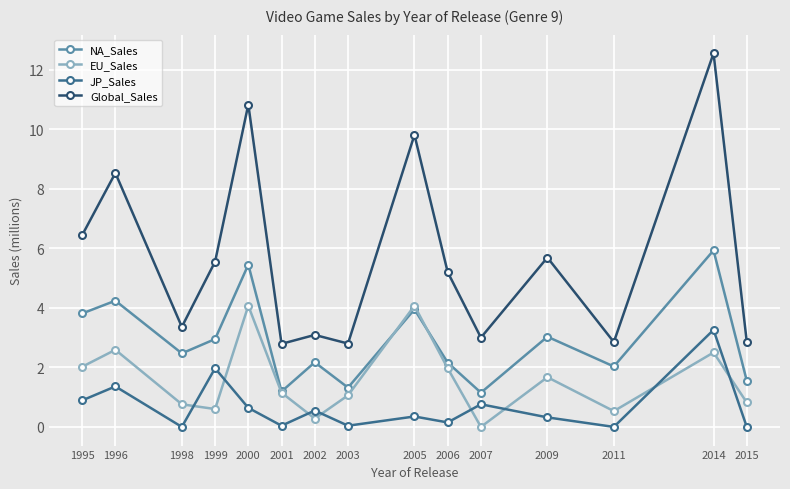

Which series changed the most between 1995 and 2007?

Global_Sales